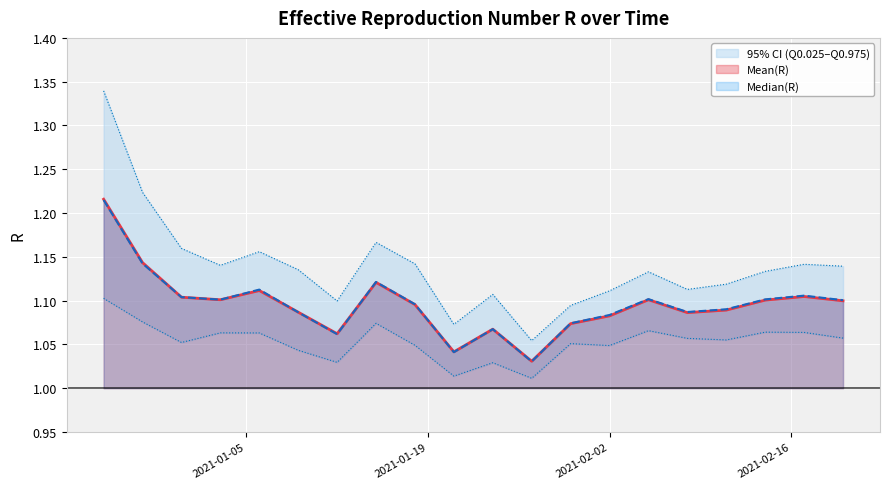

Which label corresponds to the smallest value in the chart?

2021-01-27